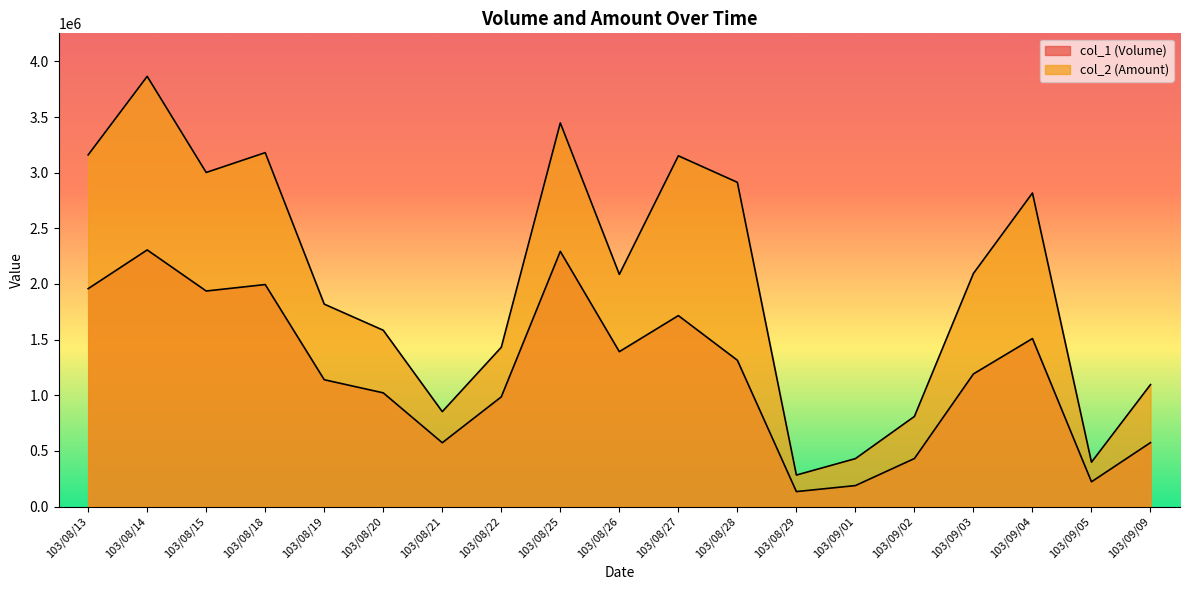

What is the label of the 8th point from the left?

103/08/22